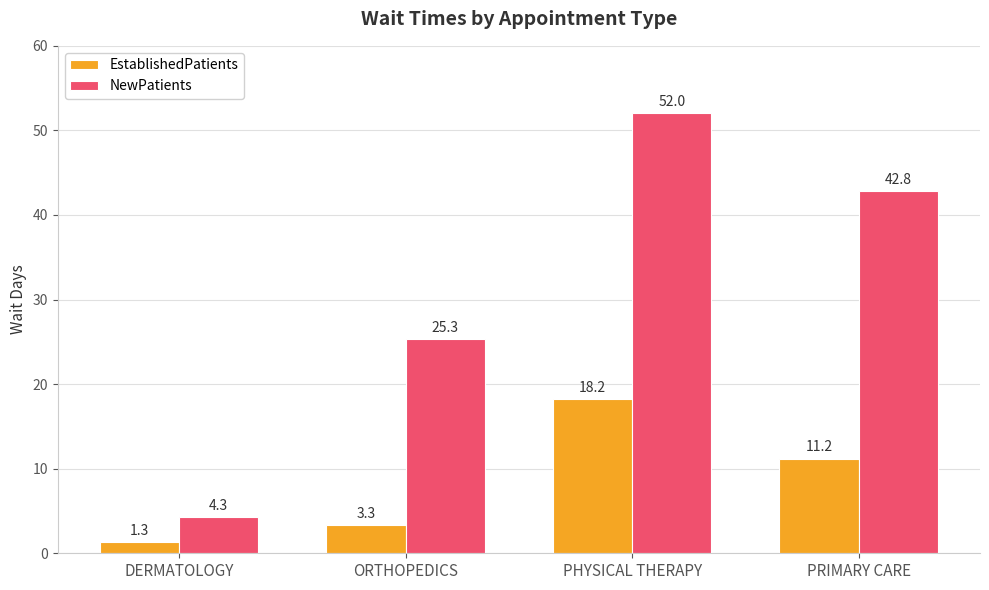

Which series has the largest total across all categories?

NewPatients